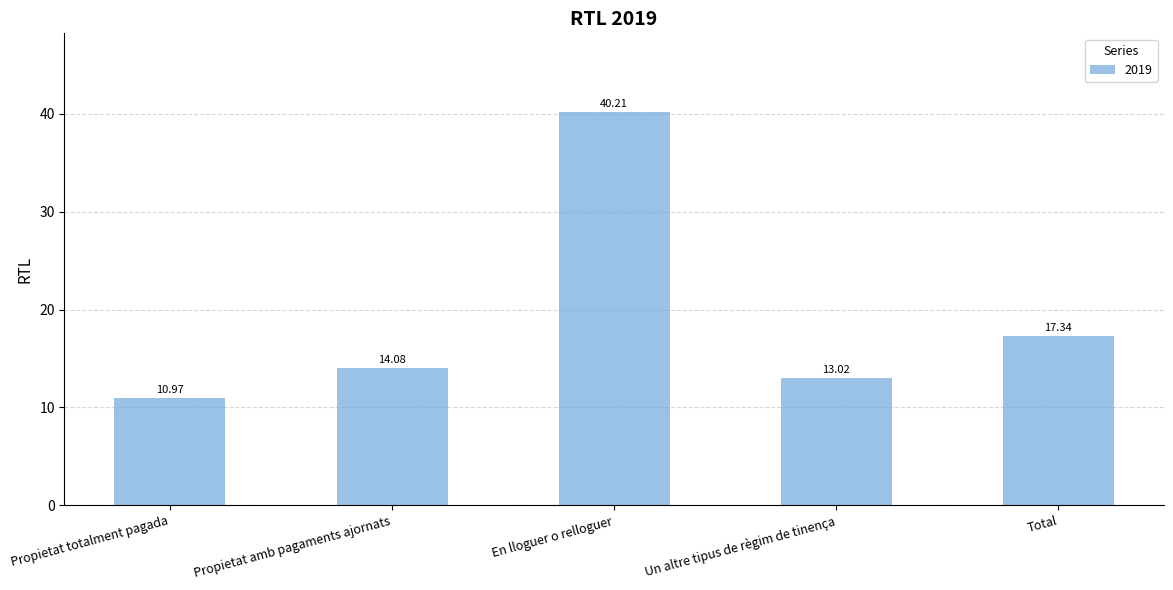

List the labels in order of value, smallest first.

Propietat totalment pagada, Un altre tipus de règim de tinença, Propietat amb pagaments ajornats, Total, En lloguer o relloguer